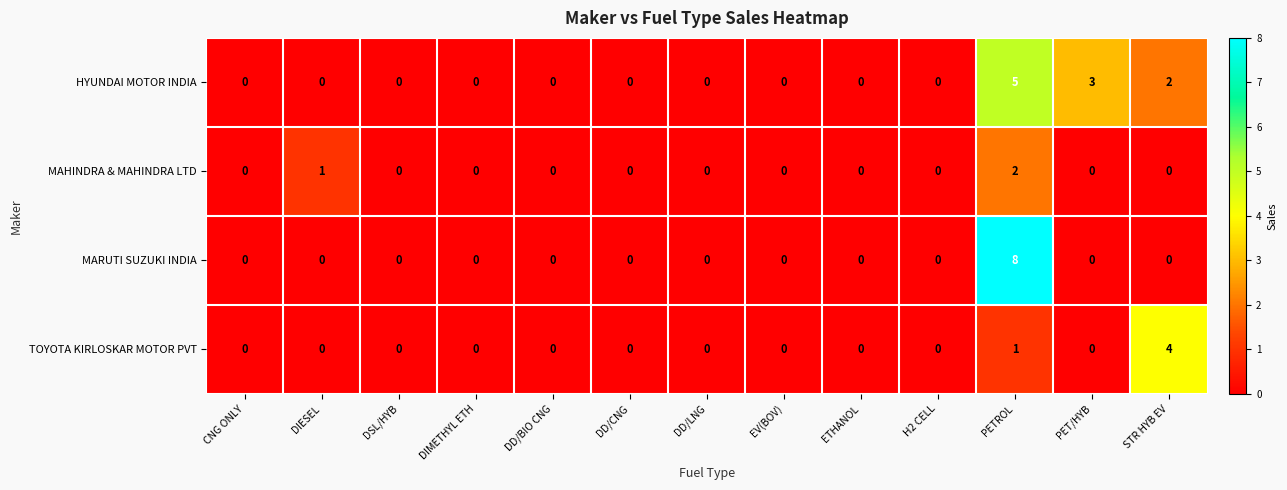

What is the highest value of the MARUTI SUZUKI INDIA series?

8